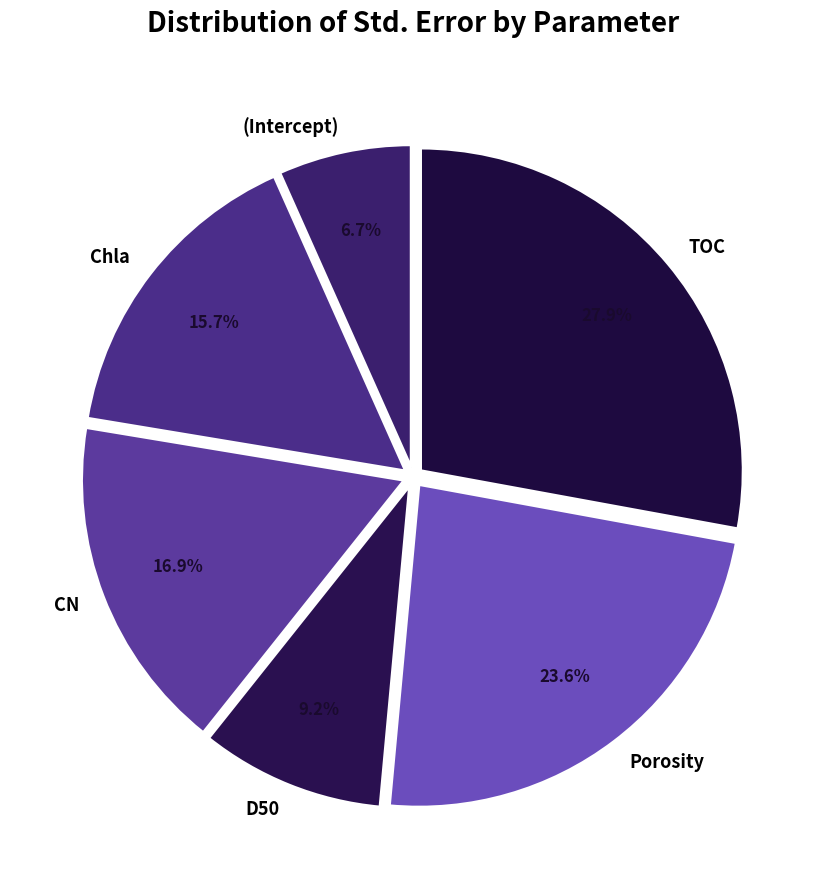

What percentage is the (Intercept) slice, to the nearest percent?

7%